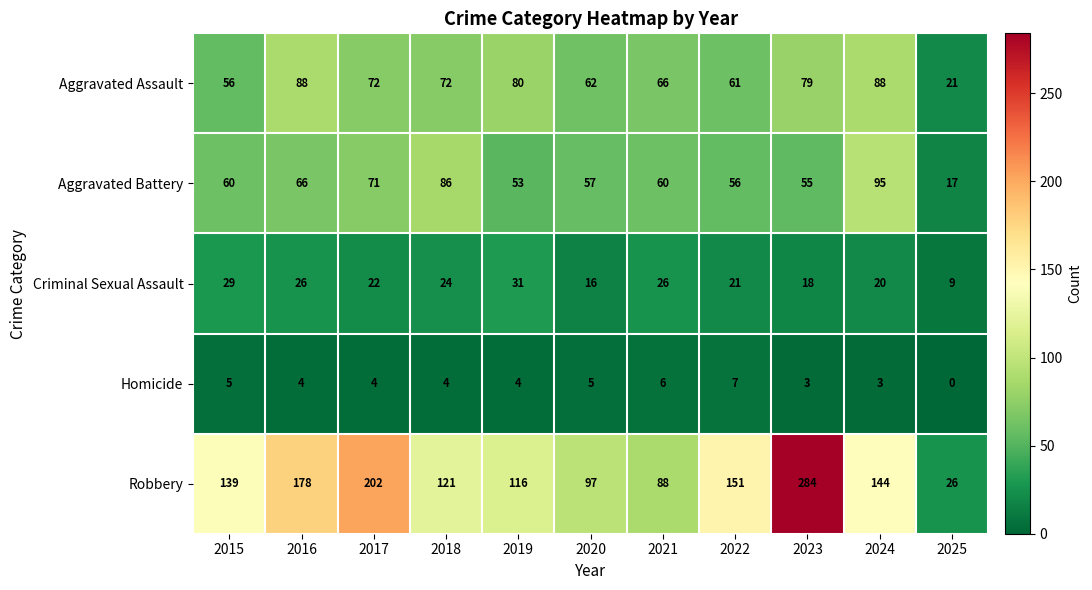

At which category does the chart reach its minimum across all series?

2025